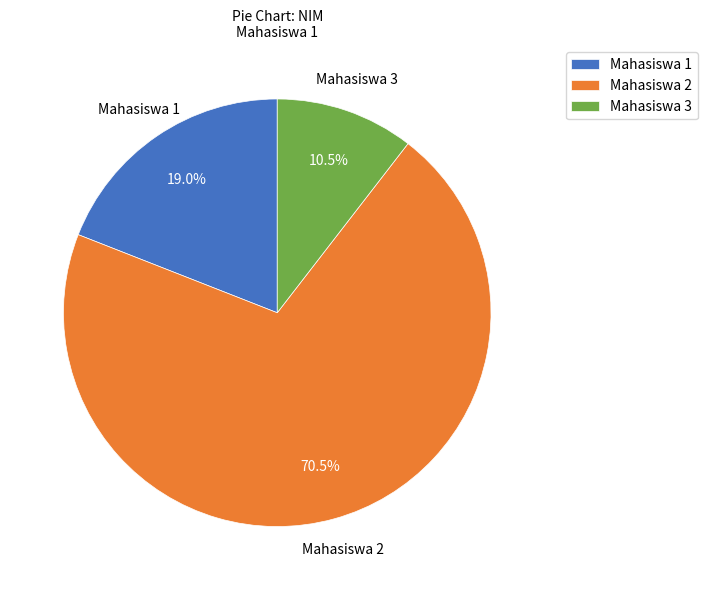

Does Mahasiswa 1 account for over 50% of the chart?

No